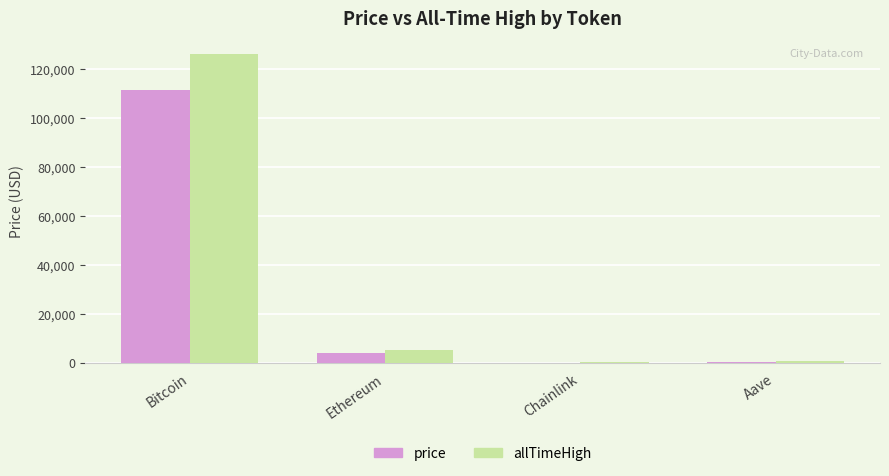

What is the total value across all series at Ethereum?

8882.9